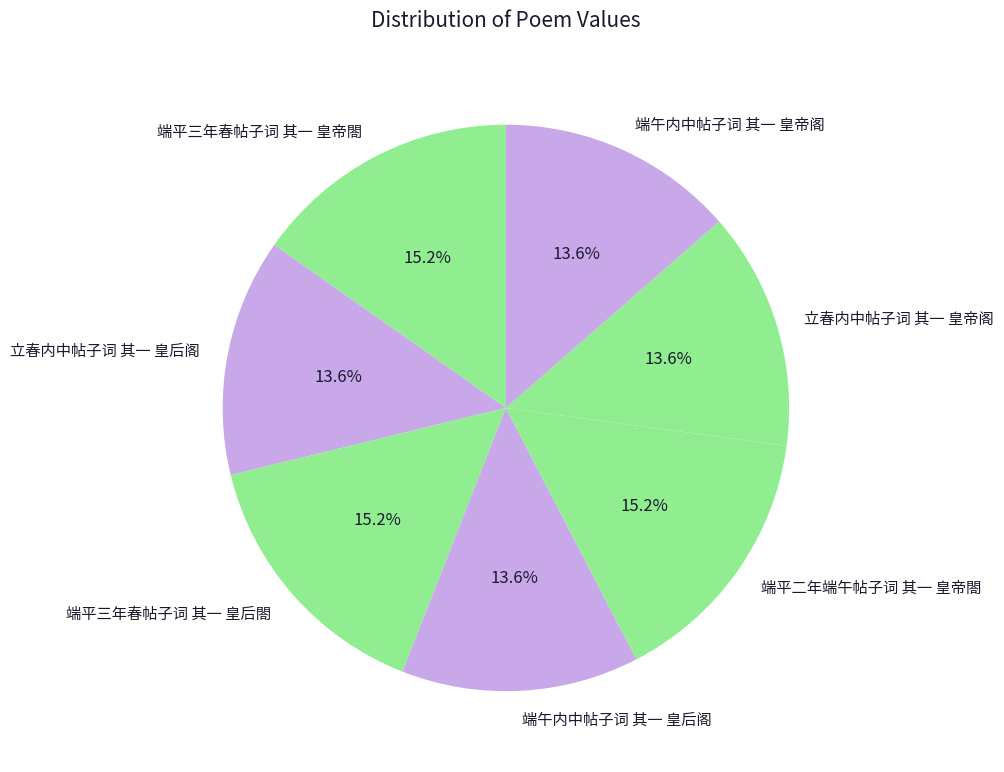

Is it true that 立春内中帖子词 其一 皇帝阁 is 14% of the pie?

True